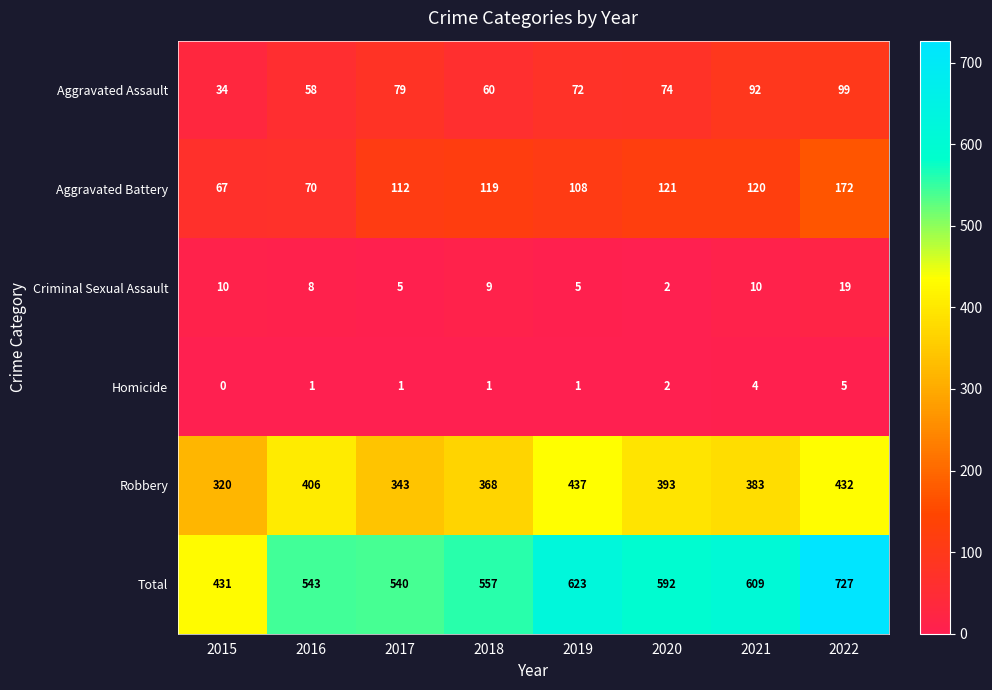

At which category is the sum across all series the highest?

2022